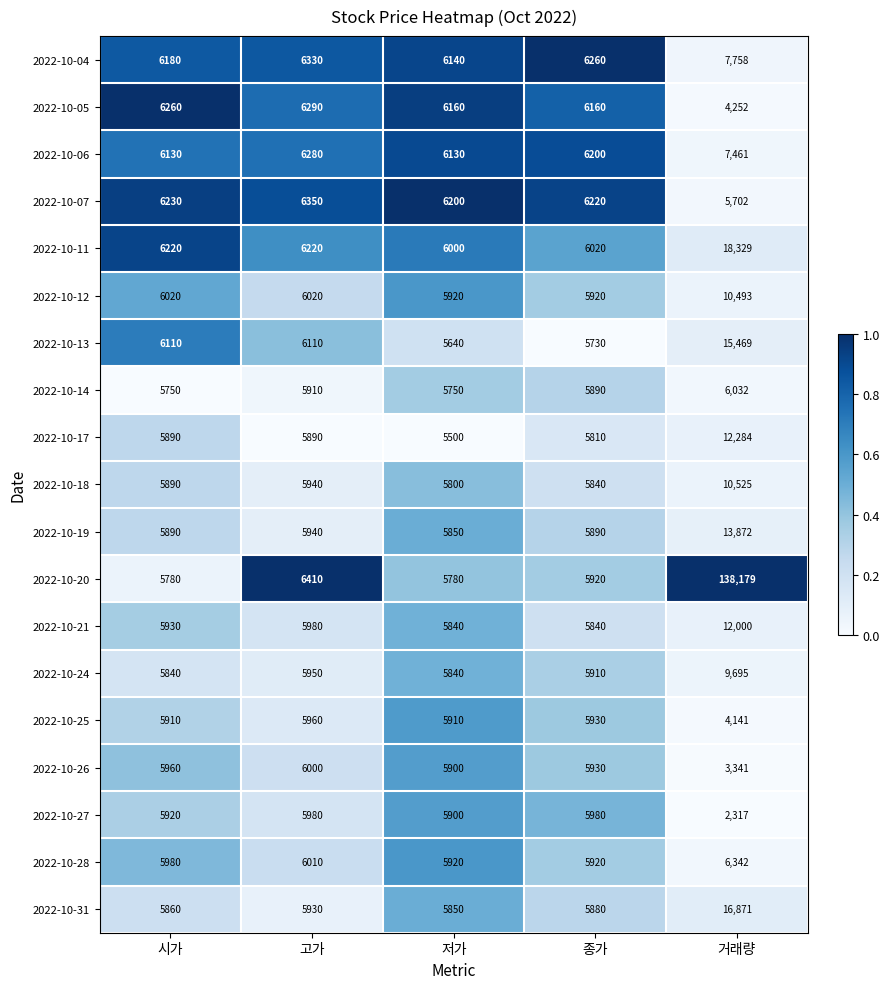

Rank the series by their maximum value, from highest to lowest.

2022-10-20, 2022-10-11, 2022-10-31, 2022-10-13, 2022-10-19, 2022-10-17, 2022-10-21, 2022-10-18, 2022-10-12, 2022-10-24, 2022-10-04, 2022-10-06, 2022-10-07, 2022-10-28, 2022-10-05, 2022-10-14, 2022-10-26, 2022-10-27, 2022-10-25